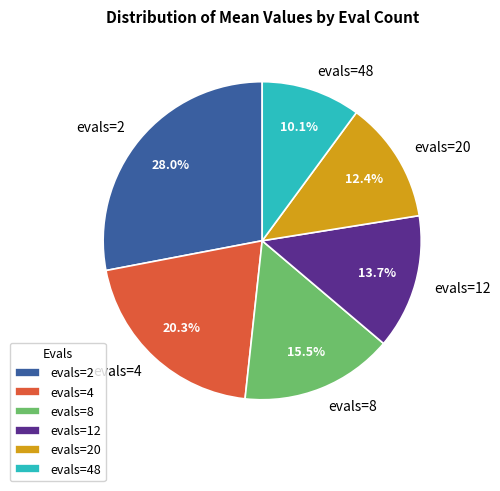

Which slice is the smallest?

evals=48